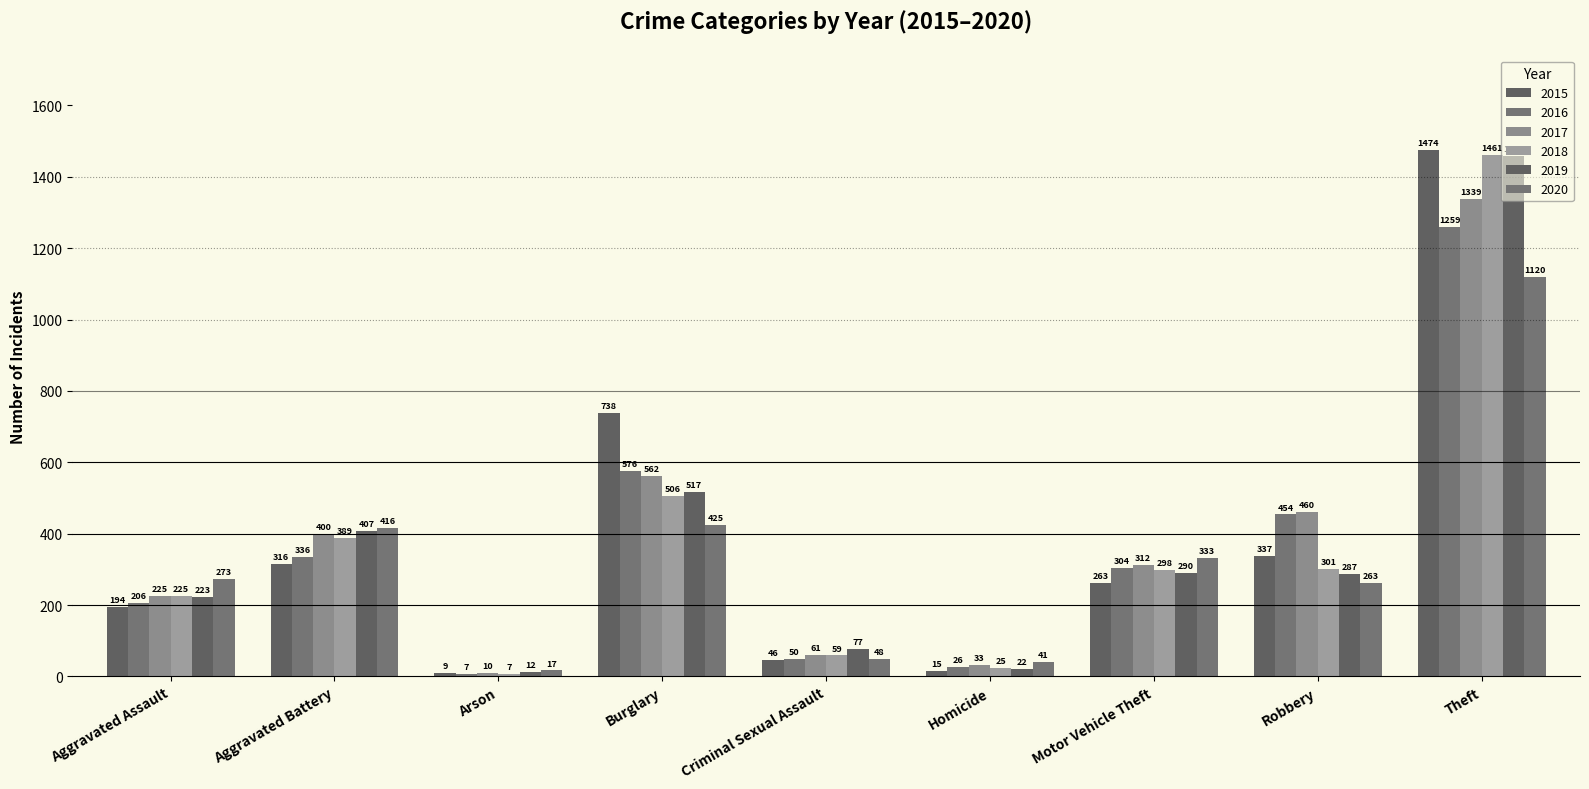

How many bars are there in each group?

6